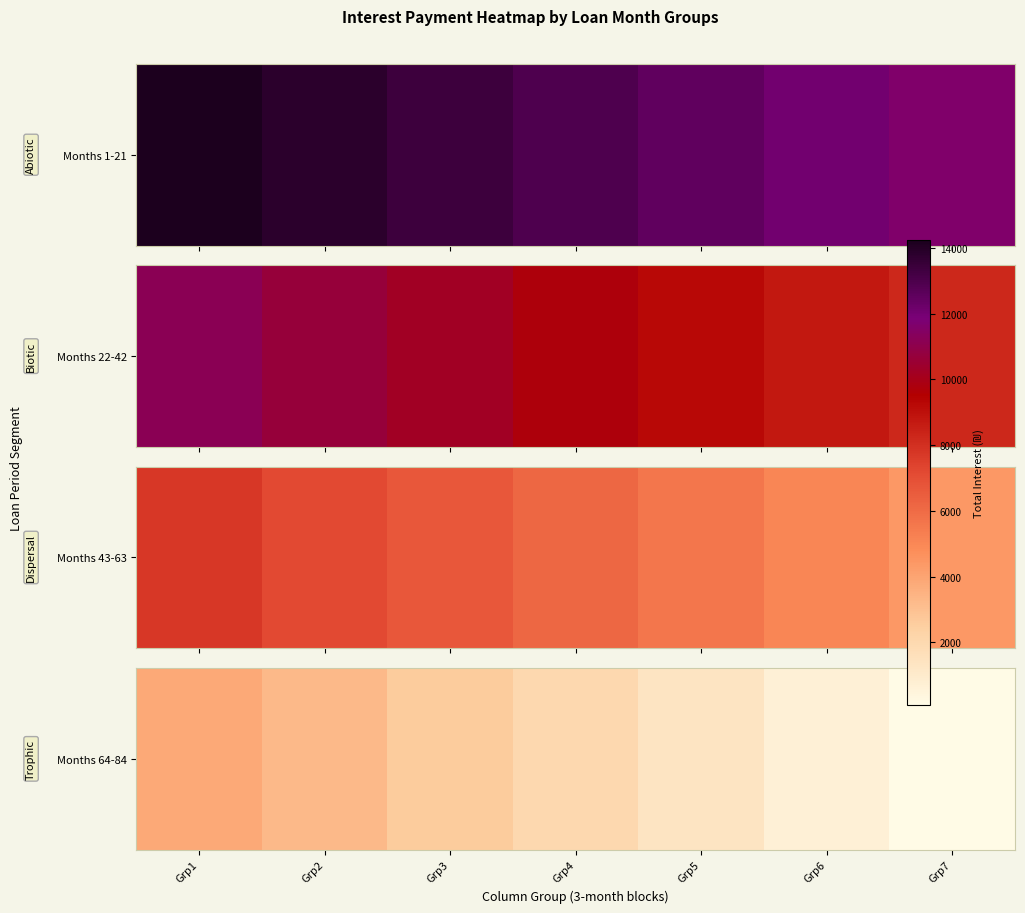

What is the greatest value displayed?

3846.9